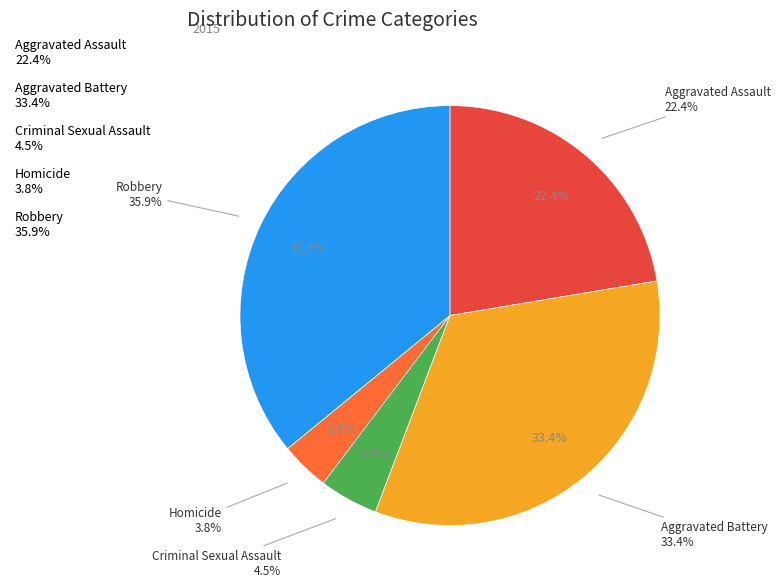

To the nearest percent, what is the average slice percentage?

20%